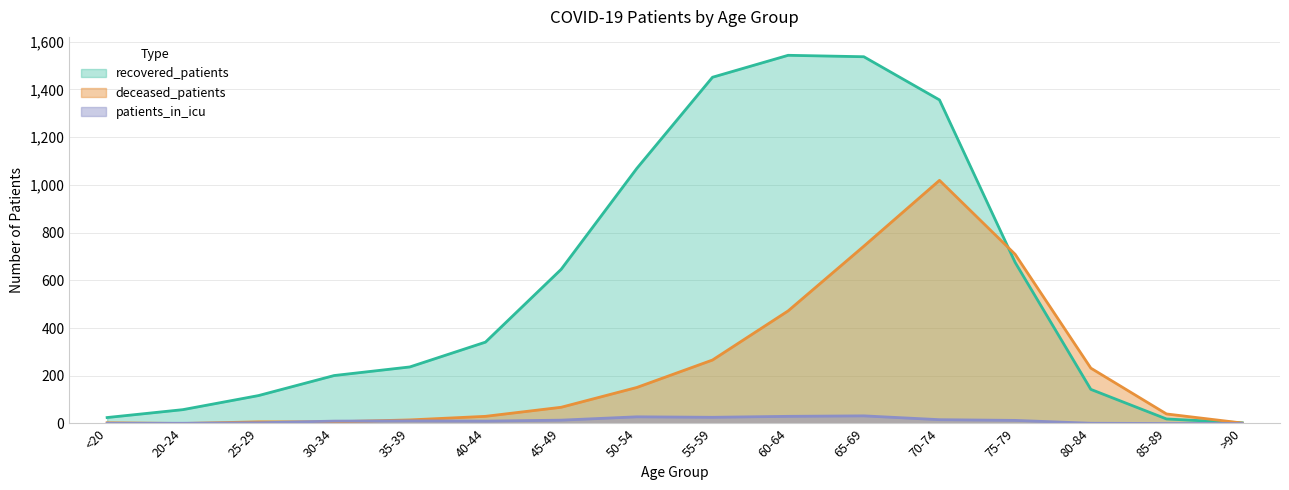

Is the value of deceased_patients at 40-44 greater than the value of recovered_patients at 65-69?

No